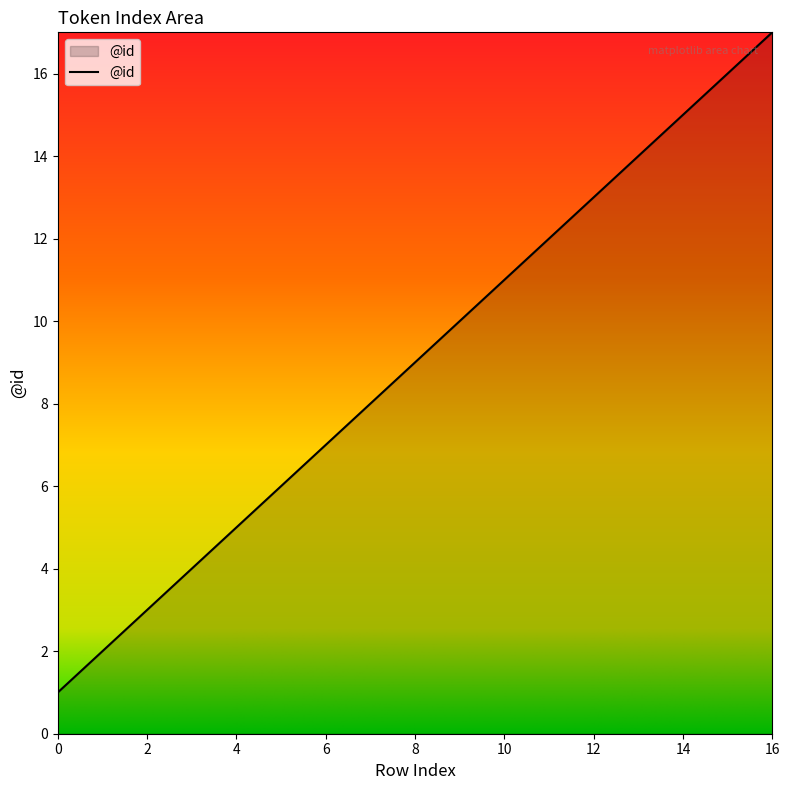

What is the difference between the maximum and minimum values?

16